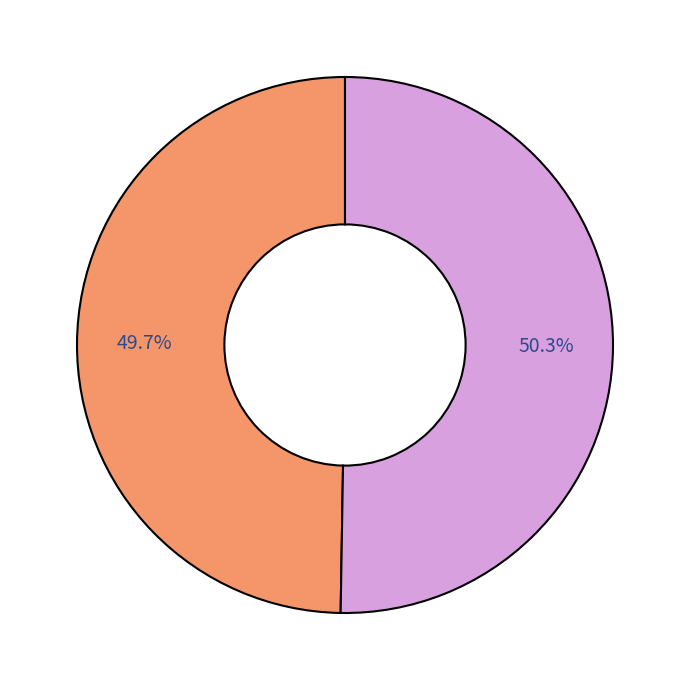

Is there a majority slice in this chart?

Yes